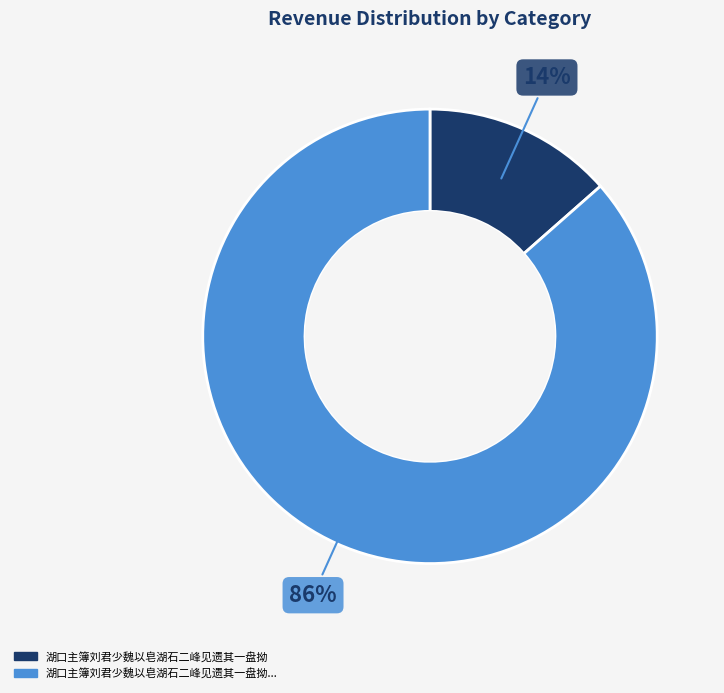

Is there any slice that represents more than half of the pie?

Yes